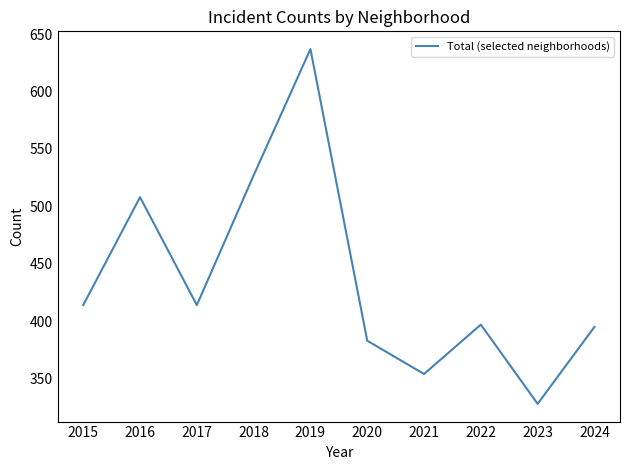

True or false: the data shows 477 at 2021.

False